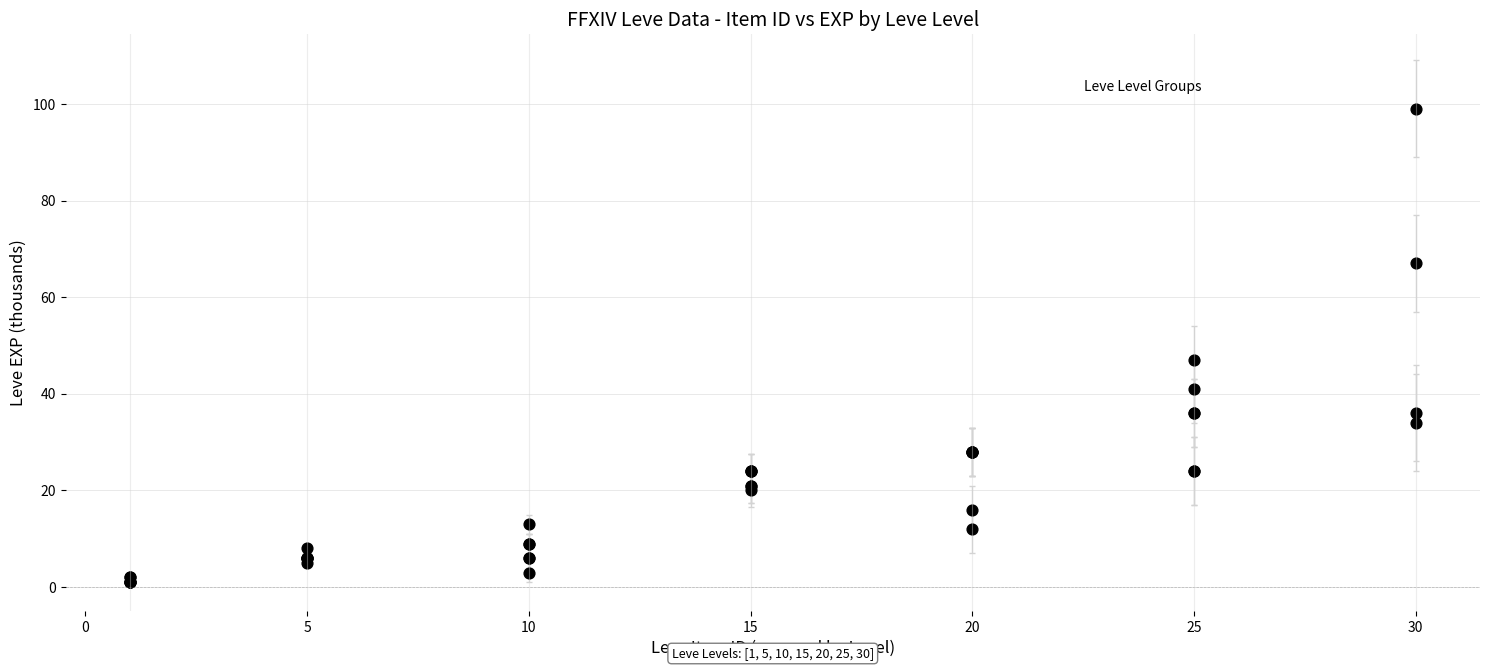

What Y value in the scatter plot is closest to 50?

47